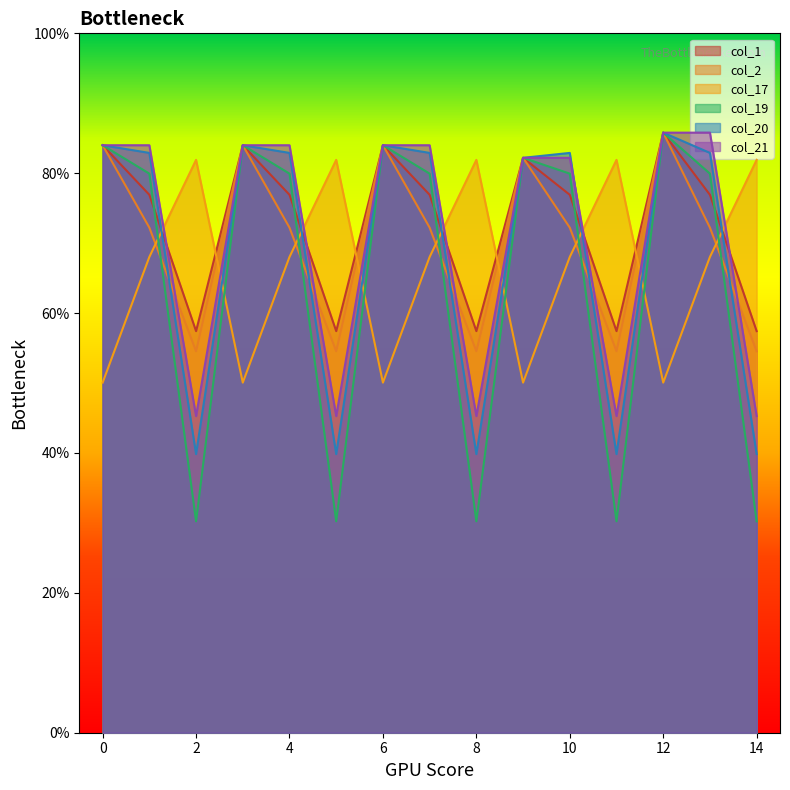

What are all the series names shown in the legend?

col_1, col_2, col_17, col_19, col_20, col_21